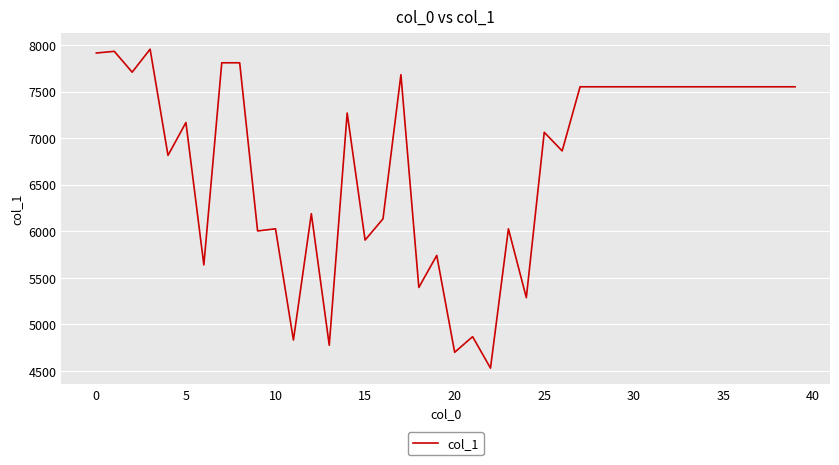

What is the greatest value displayed?

7955